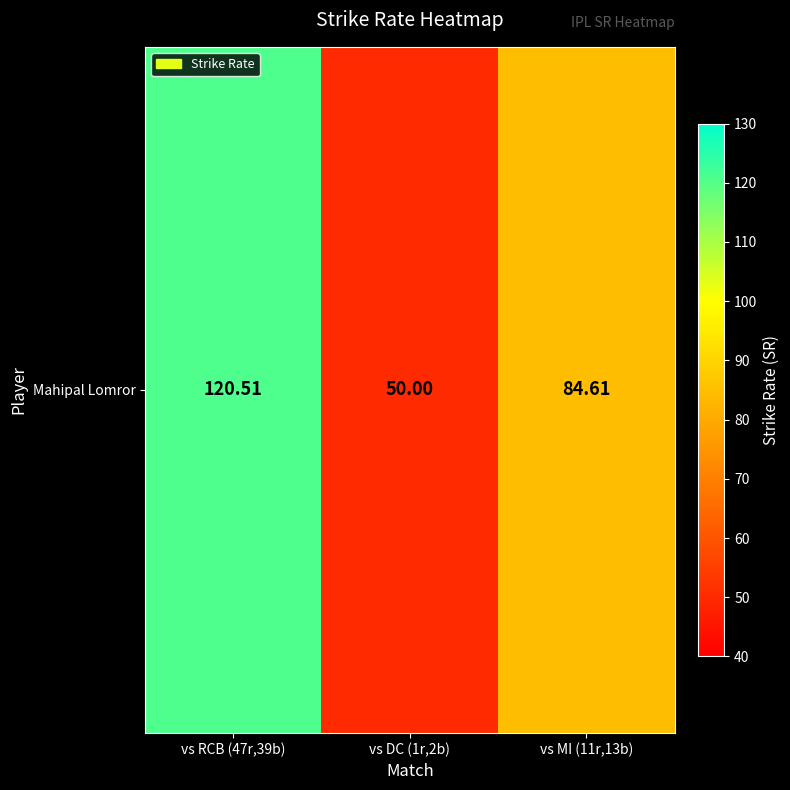

What is the difference between the values at vs MI (11r,13b) and vs DC (1r,2b)?

34.6